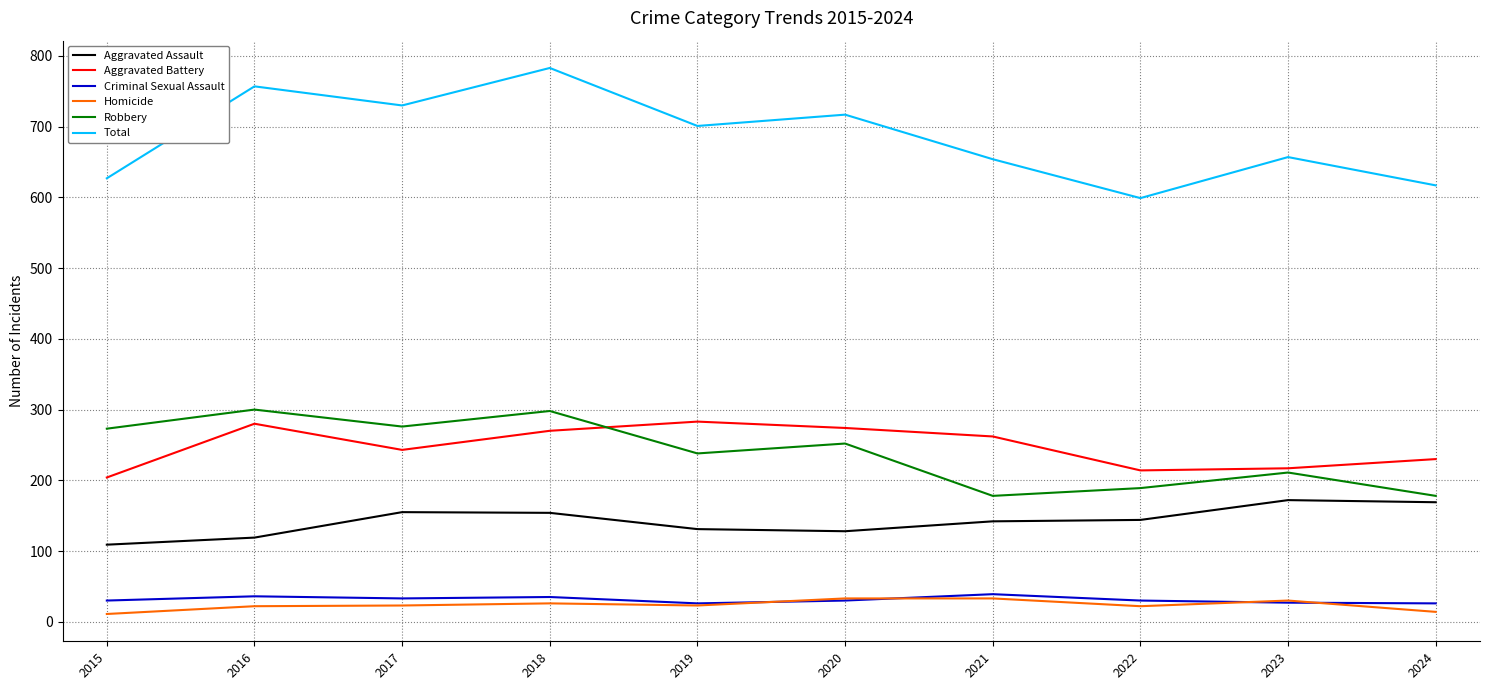

What is the spread (max minus min) of values at 2018?

757